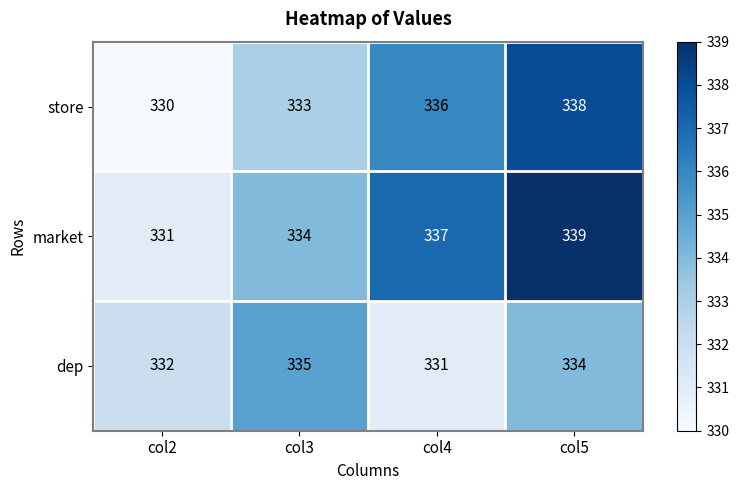

What value does the dep series have at col5?

334